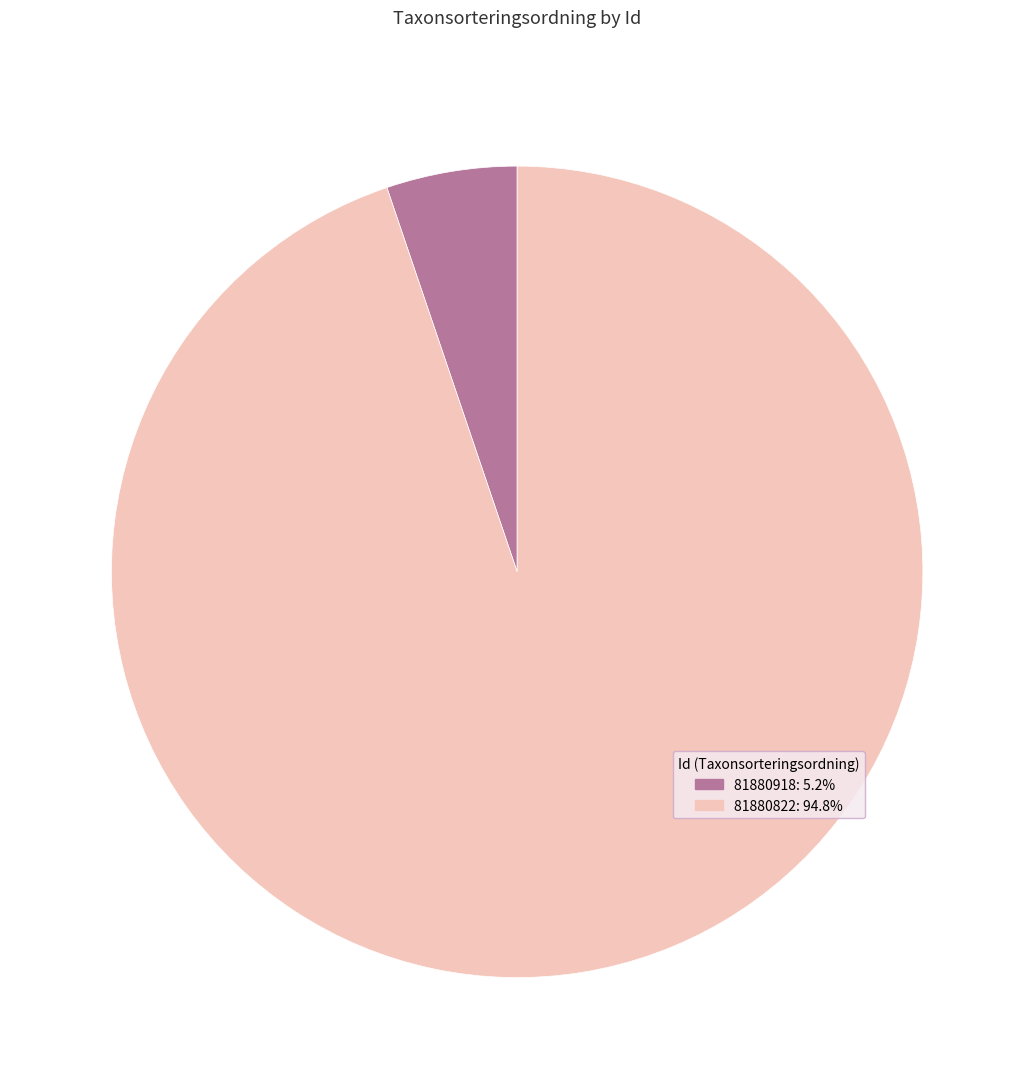

Between 81880822 and 81880918, which is larger?

81880822